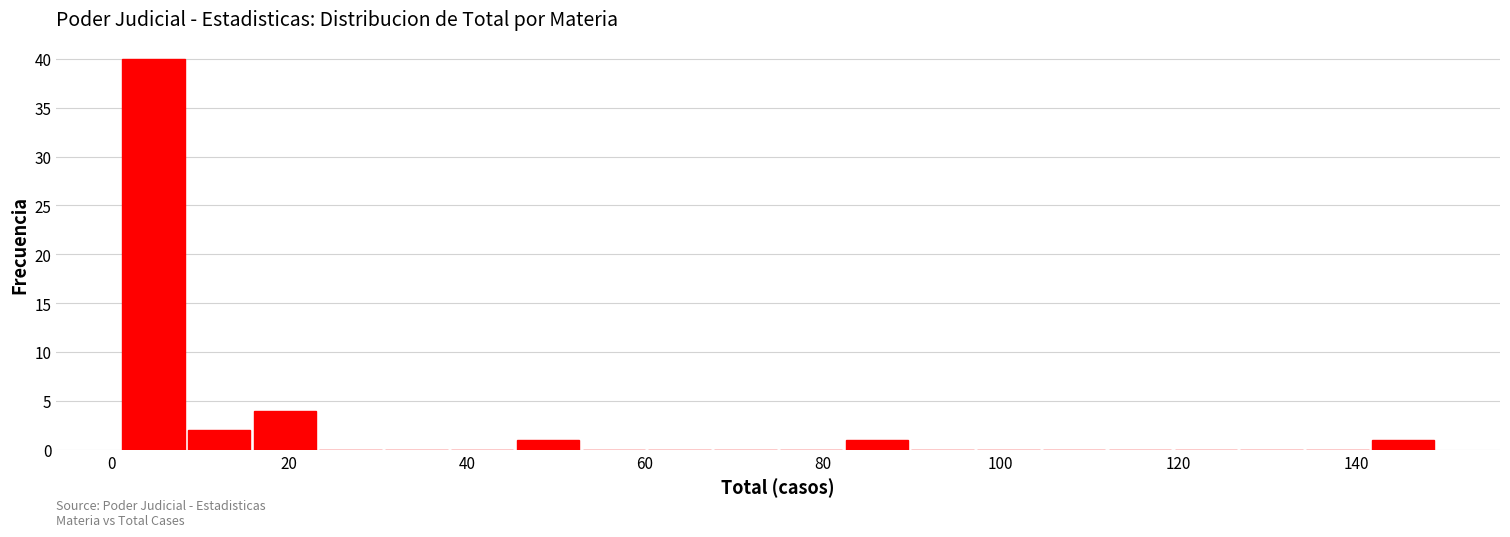

Read against the x-axis, roughly where is the centre of the tallest bar?

4